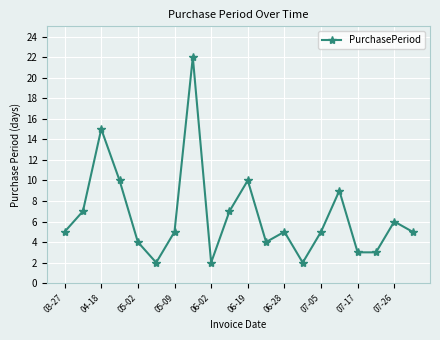

What is the maximum value shown in the chart?

22